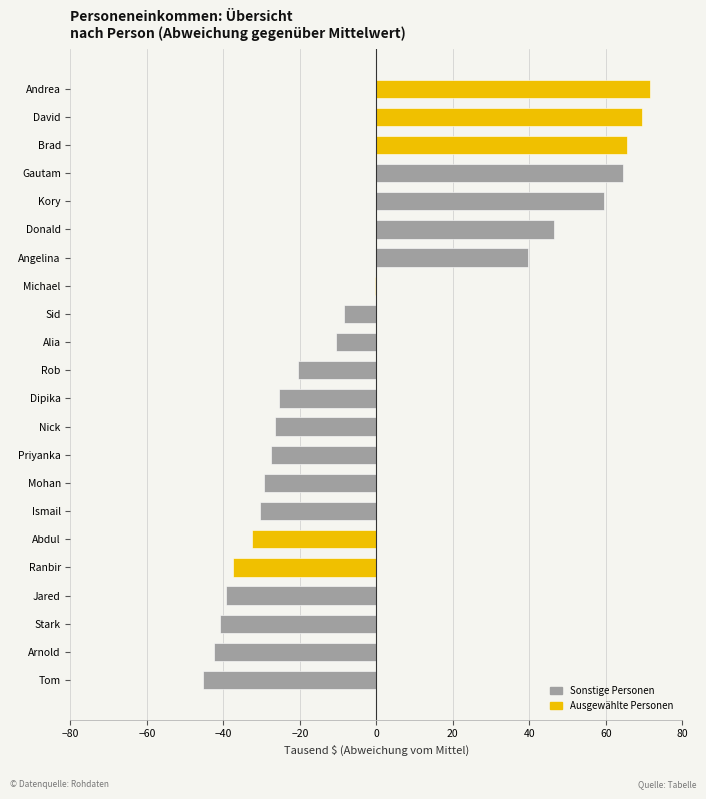

Are the bars horizontal?

Yes